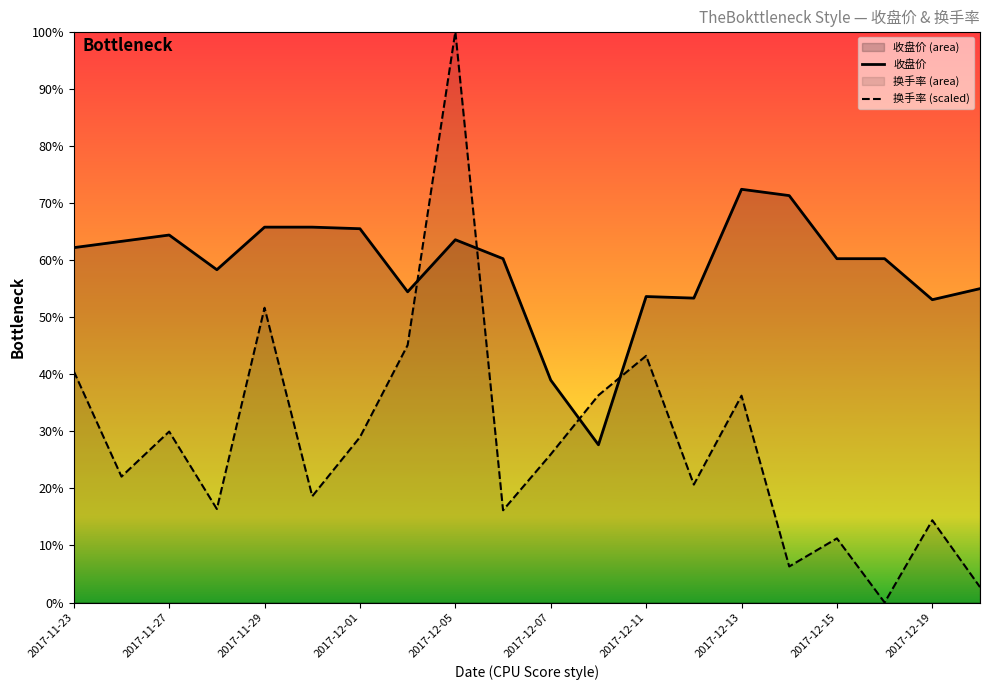

Does the chart display data point markers on the line(s)?

No